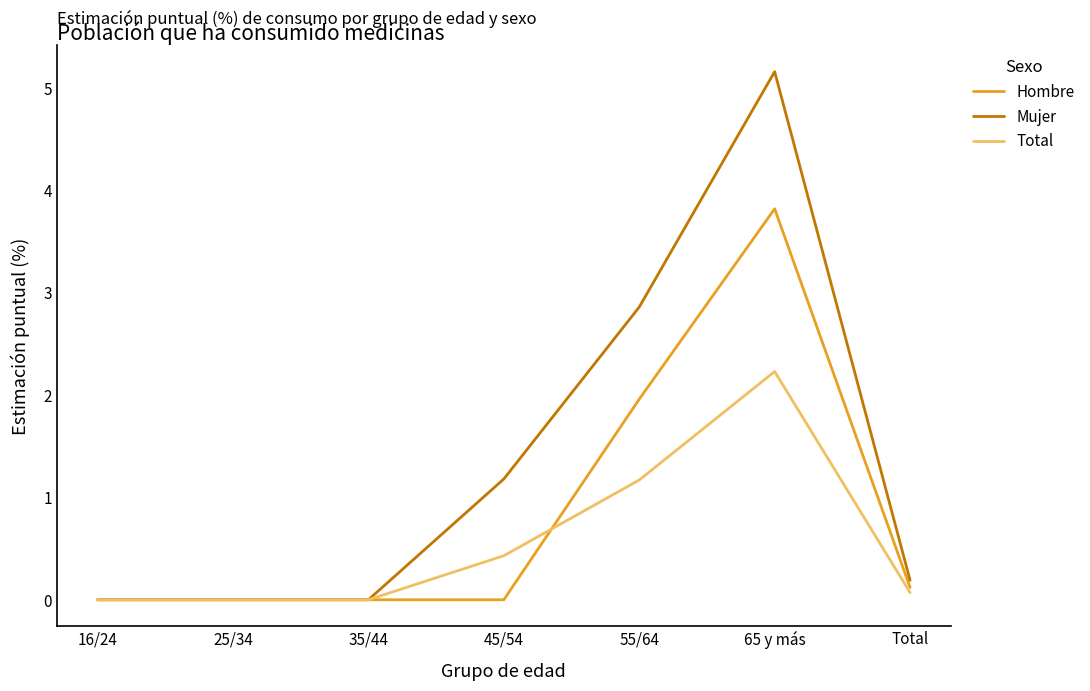

What is the sum of the Mujer values at 25/34 and 65 y más?

5.2